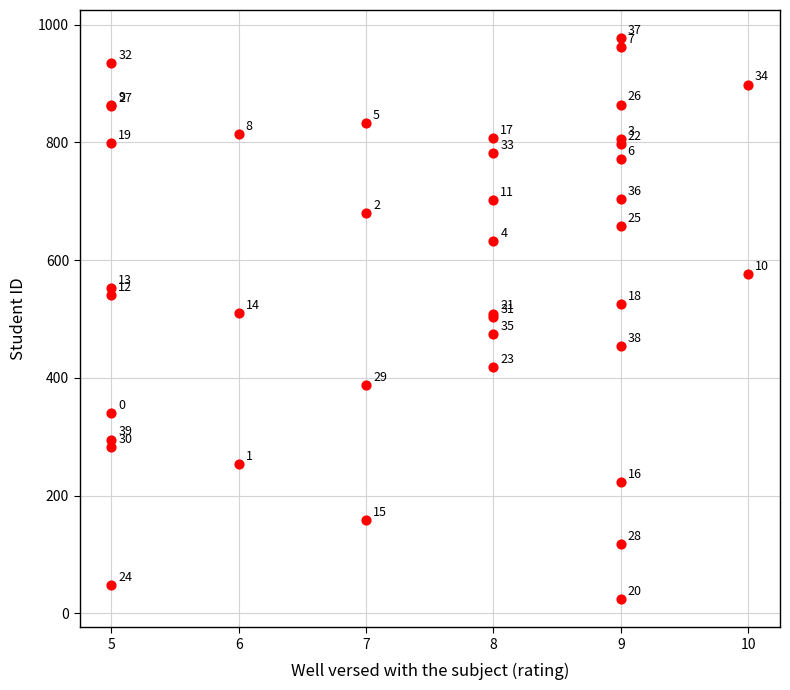

What Y value in the scatter plot is closest to 500?

503